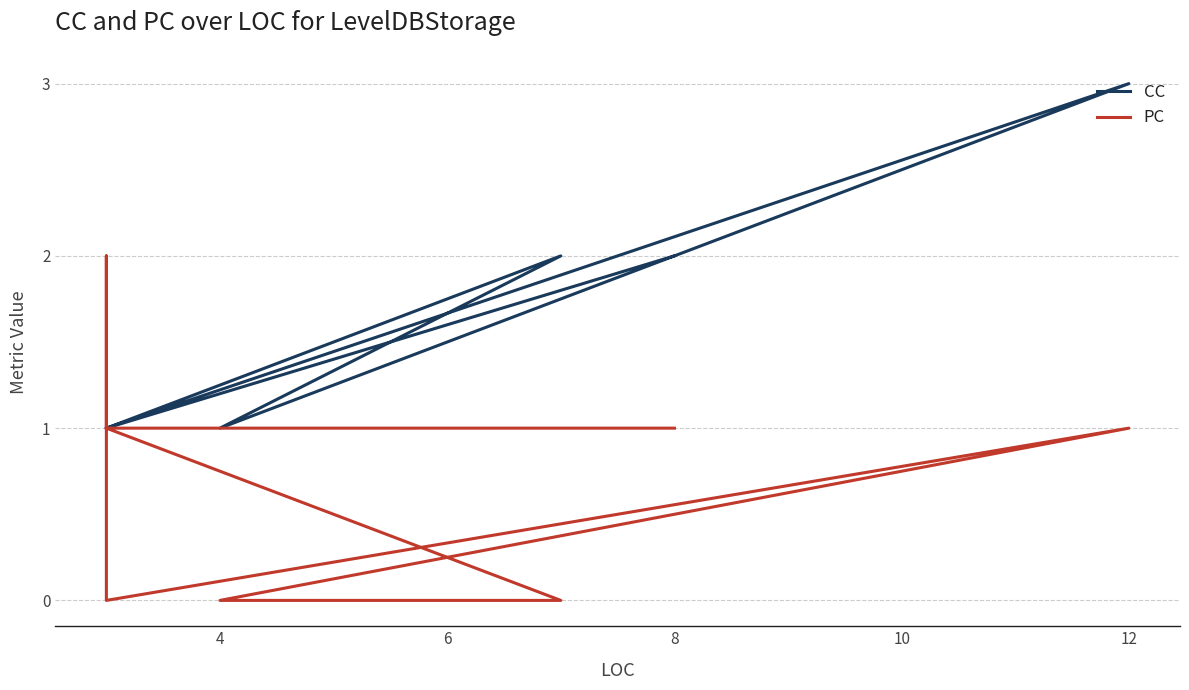

What is the sum of all CC values?

17